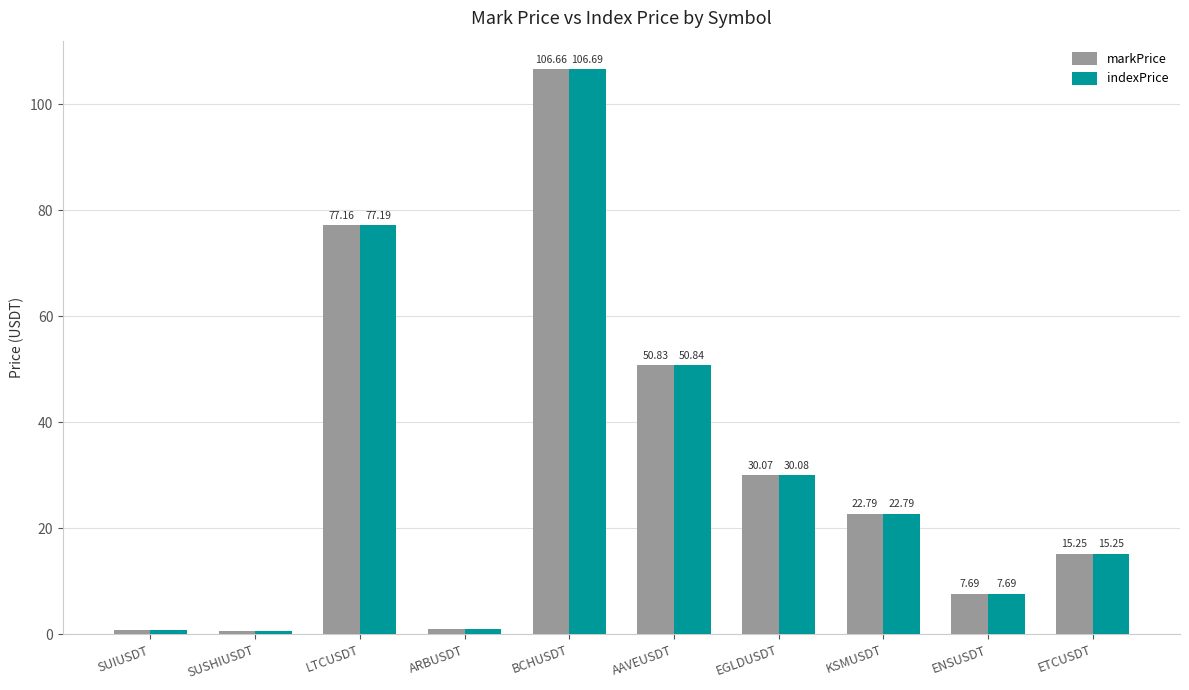

Where does the indexPrice series first go above 22?

LTCUSDT